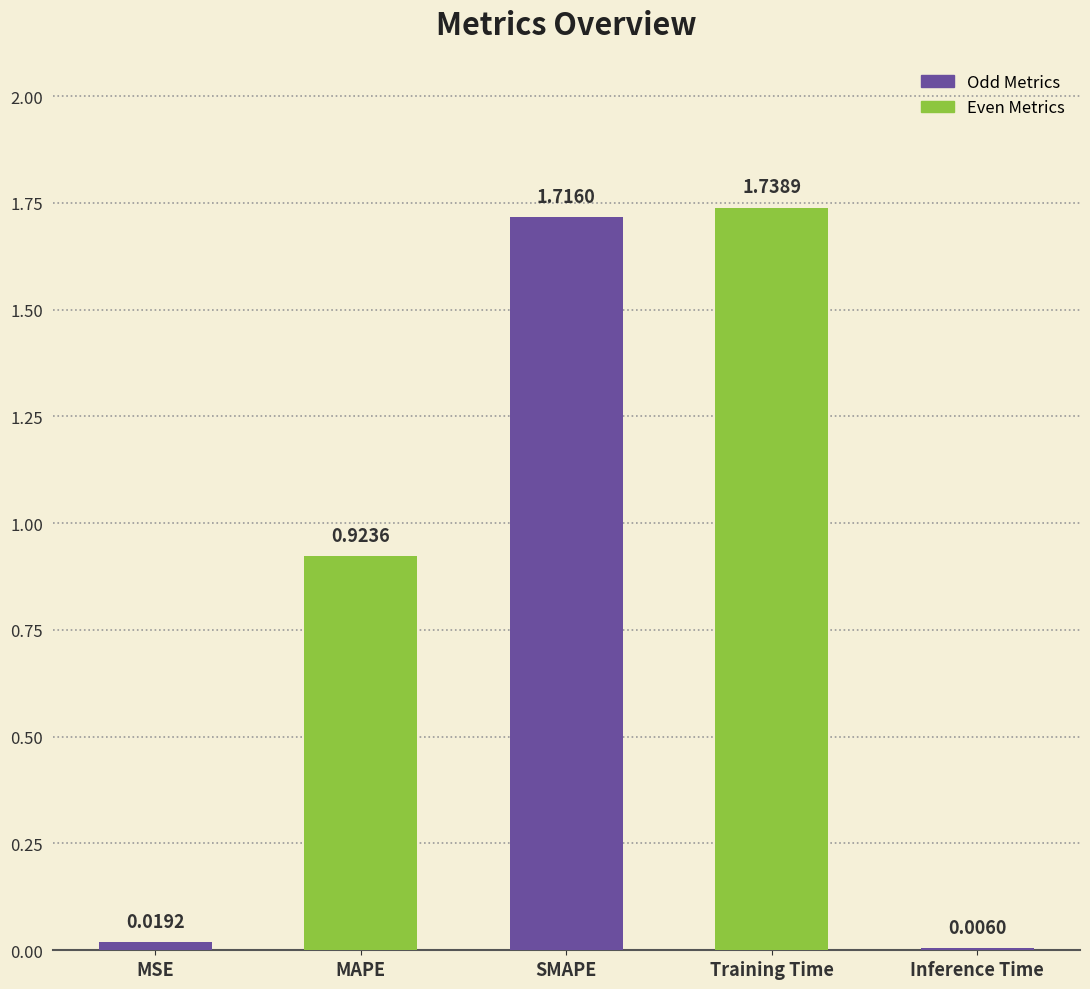

What is the change in value from MAPE to Inference Time?

-0.9